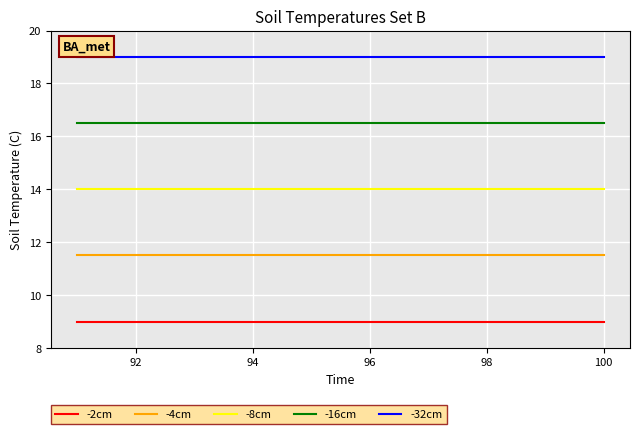

True or false: -2cm and -32cm cross at least once.

False